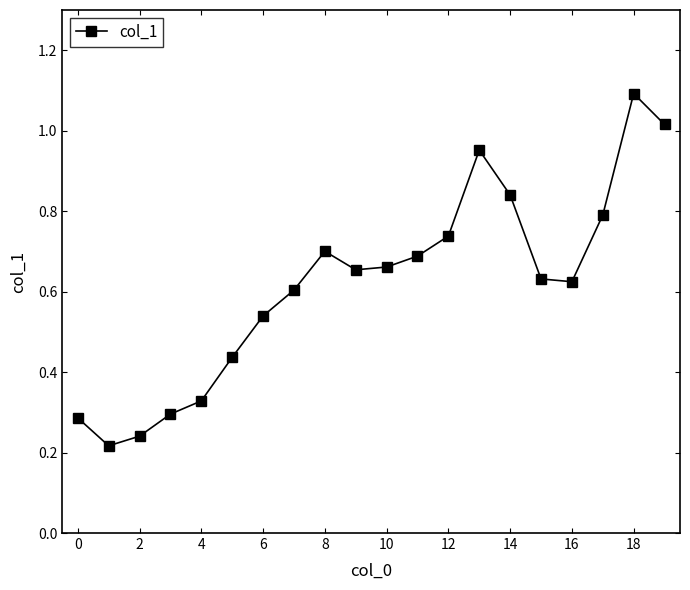

How many interior local valleys (lower than both neighbors) does the data have?

3